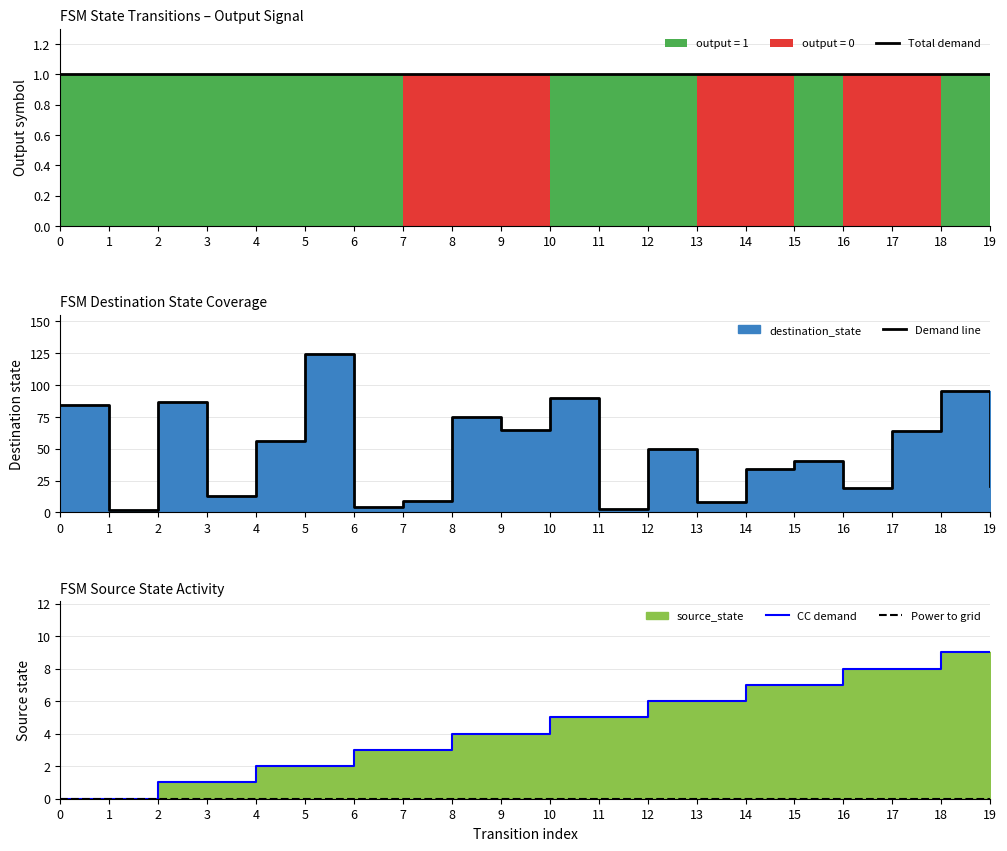

What is the lowest value of the Total demand series?

1